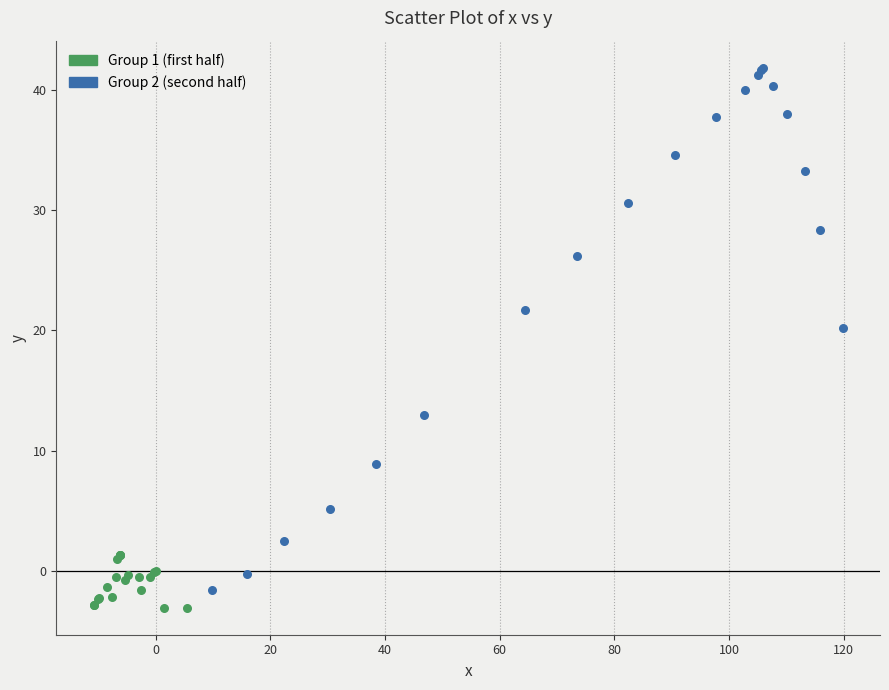

What are all the series names shown in the legend?

Group 1 (first half), Group 2 (second half)